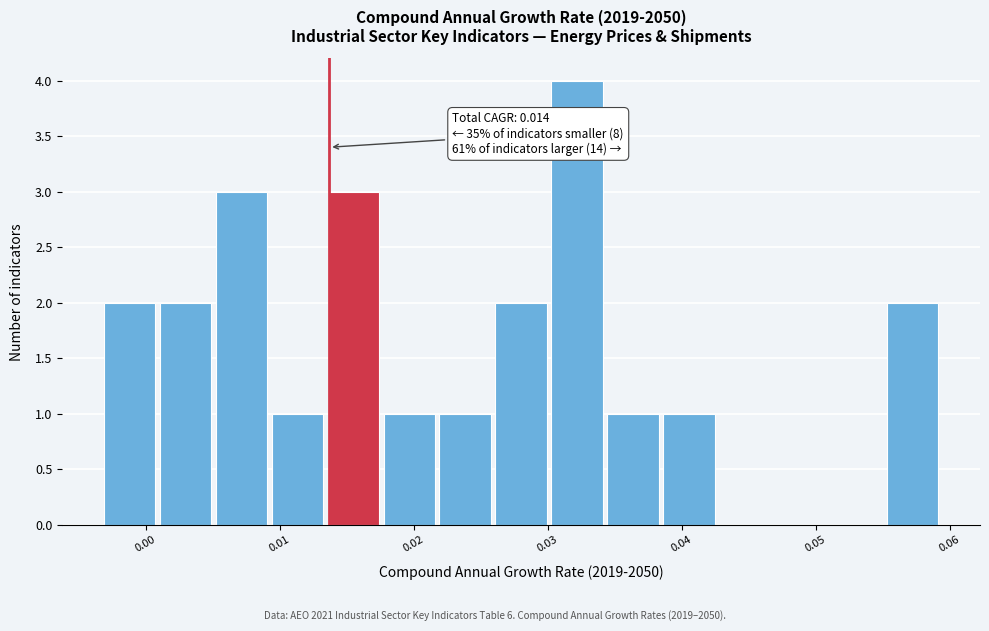

Over which range of the x-axis is the bar tallest?

0.030 to 0.034